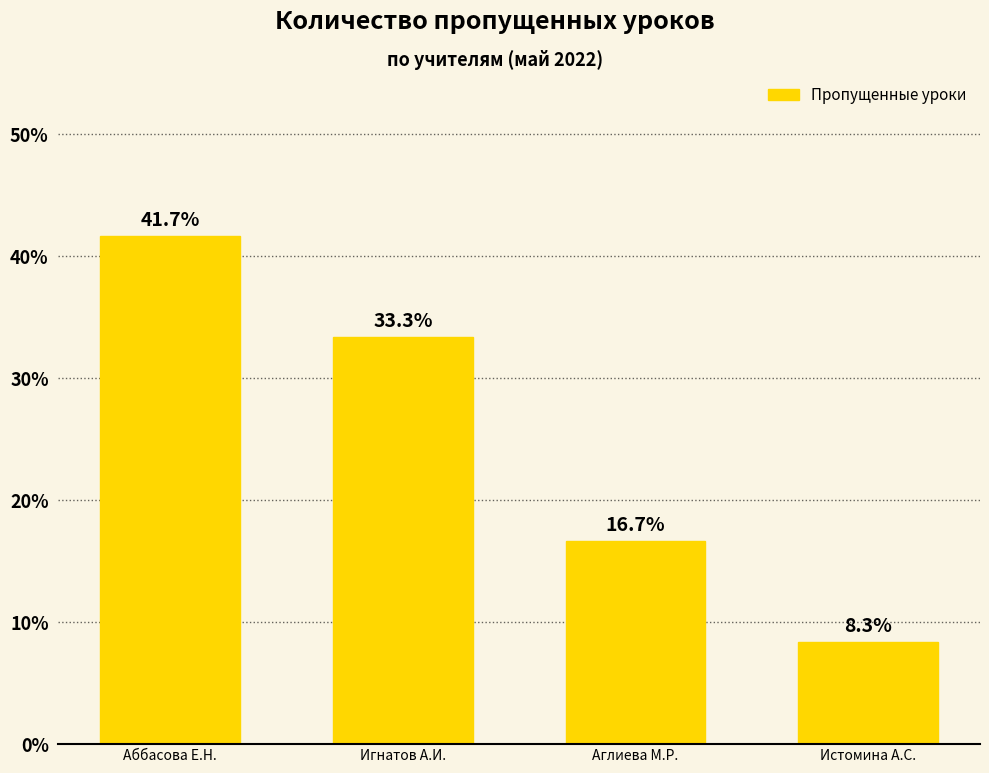

What is the average value?

25.0